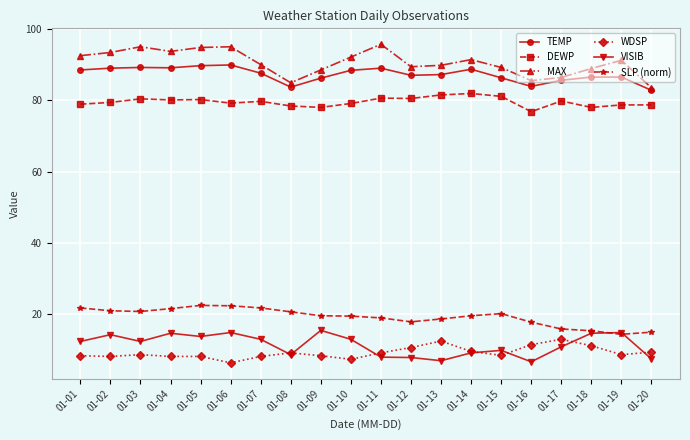

What is the total value across all series at 01-13?

296.7